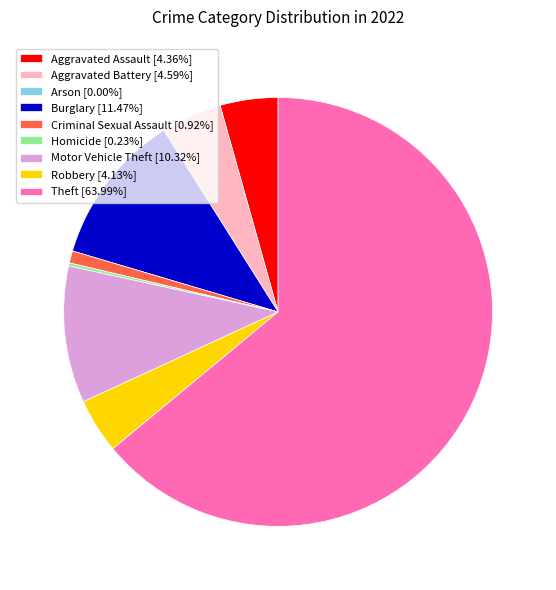

Does Robbery [4.13%] account for over 50% of the chart?

No